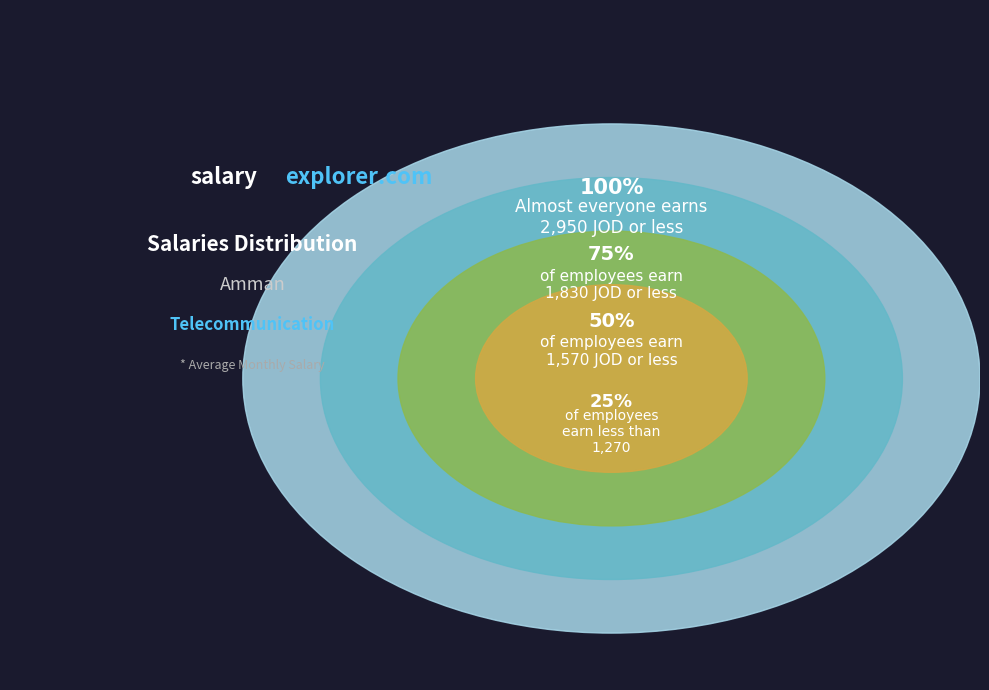

To the nearest percent, what percentage of the pie is 11.70231466116814?

28%